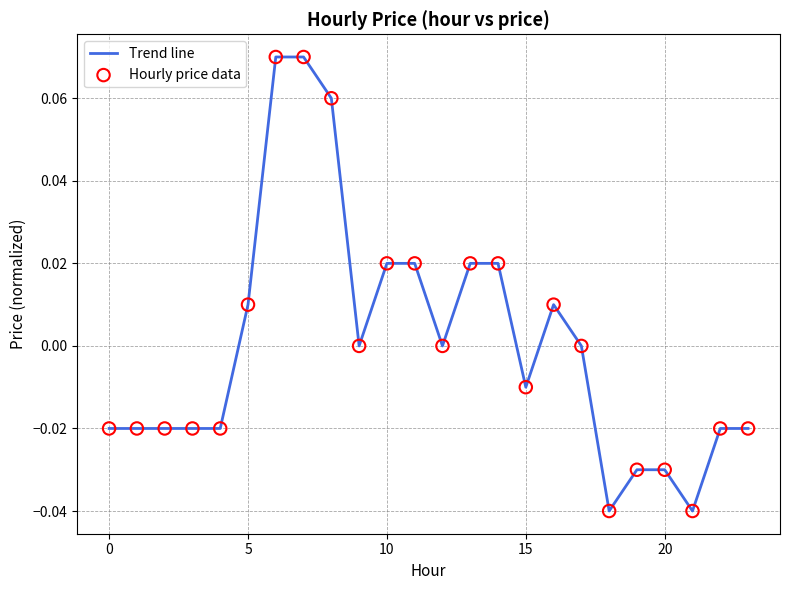

How many lines are shown in the chart?

1